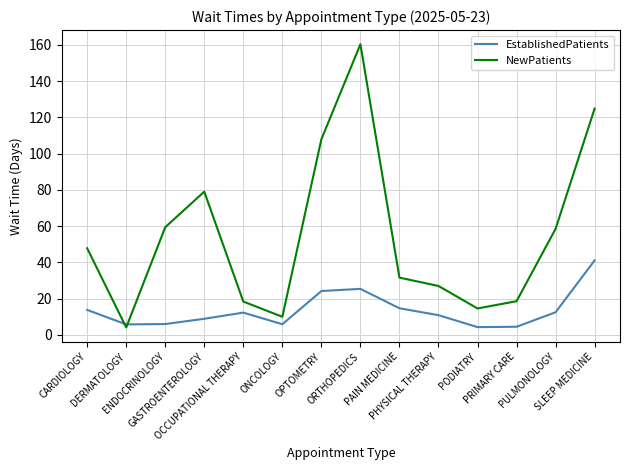

Which series has the widest spread of values?

NewPatients